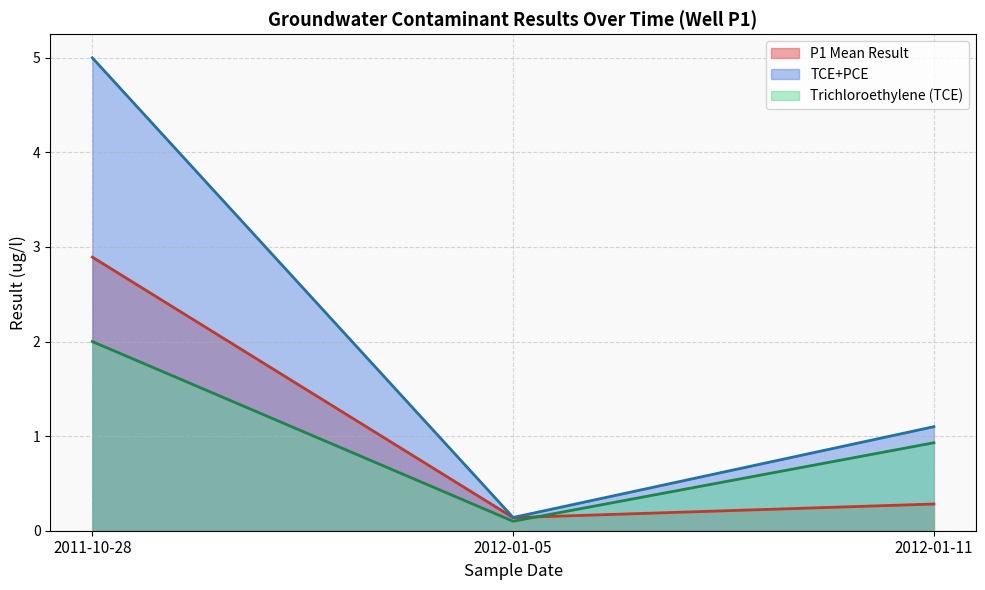

Is it true that TCE+PCE equals 1.4 at 2012-01-11?

False